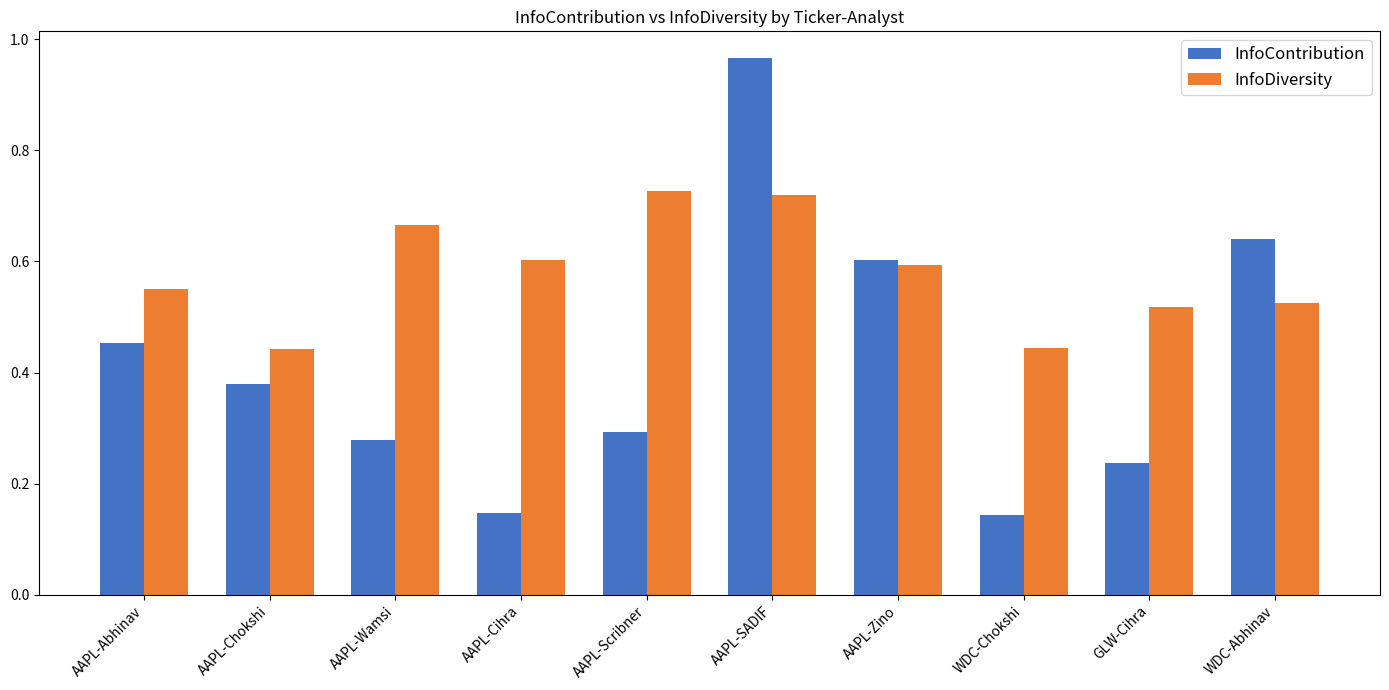

How many InfoDiversity values are between 0 and 1?

10